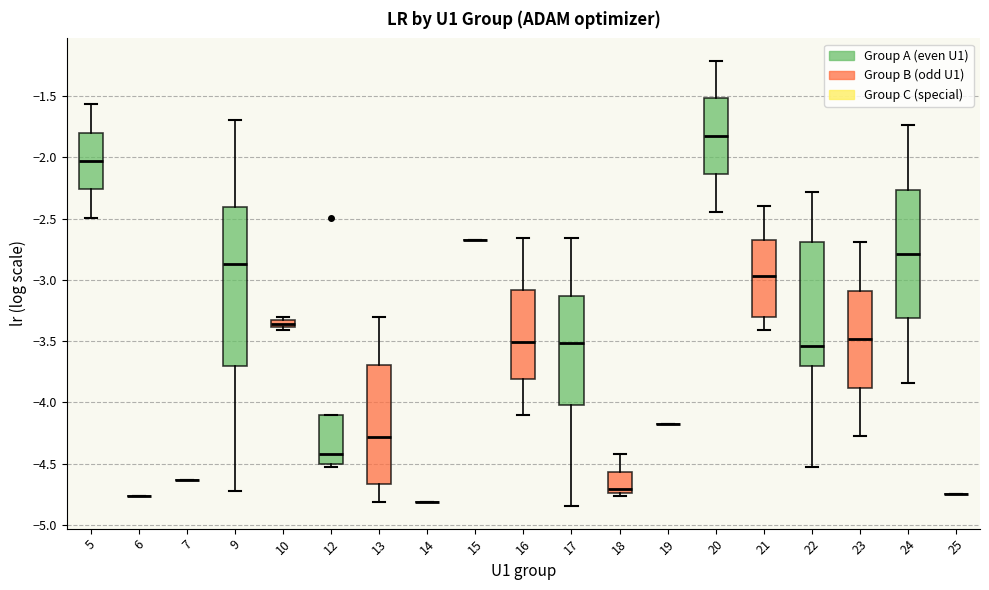

Where does the upper whisker of the box at x = 24 end on the y-axis? The values are not printed on the chart, so give them approximately, as read against the axis.

-1.75